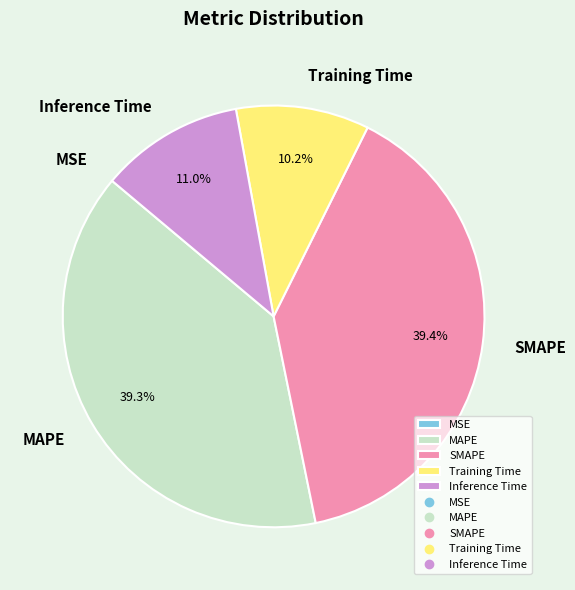

To the nearest percent, what is the average slice percentage?

20%